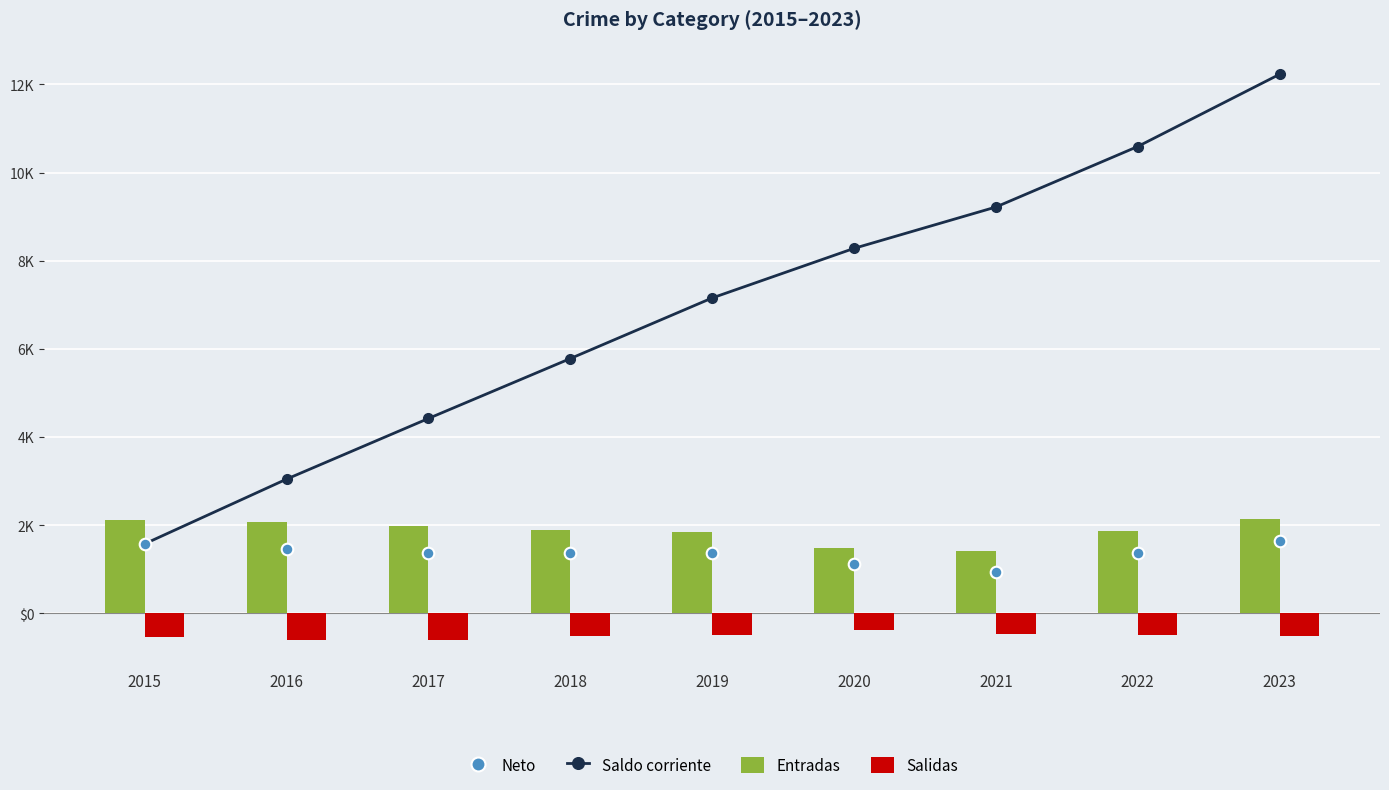

Which series reaches the minimum Y coordinate?

Salidas